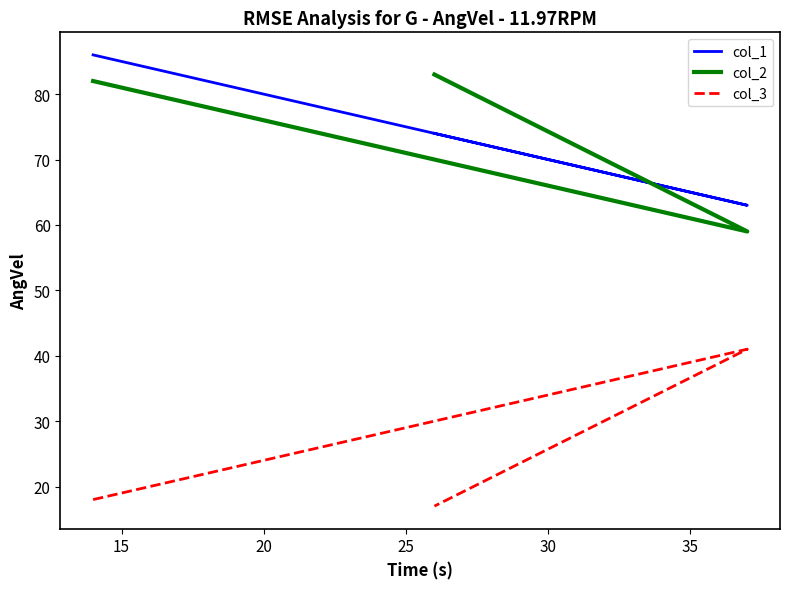

Does the chart have visible grid lines?

No